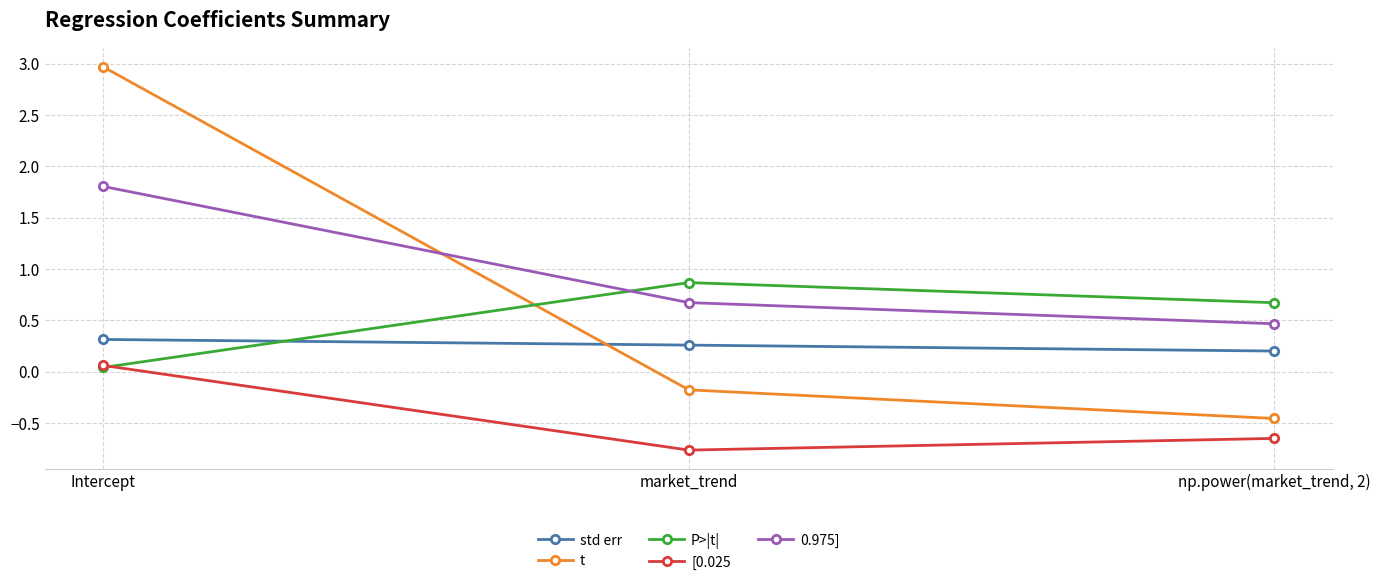

What is the difference between the highest and lowest values at Intercept?

2.9